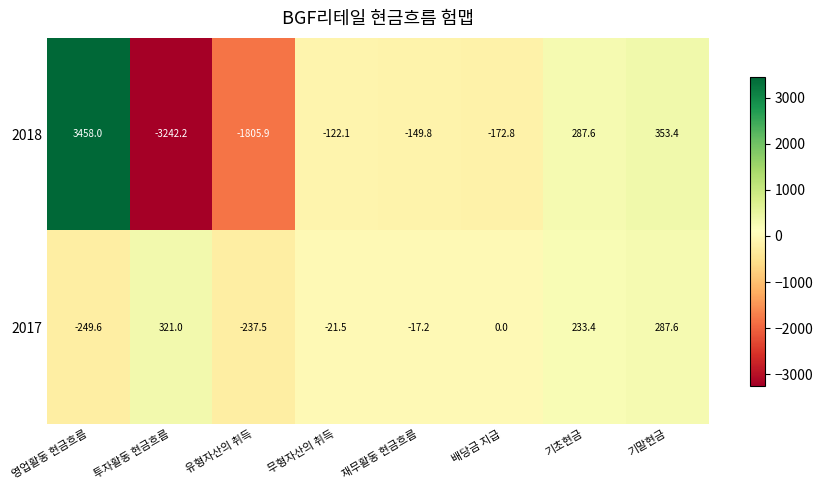

Which series changed the most between 투자활동 현금흐름 and 무형자산의 취득?

2018